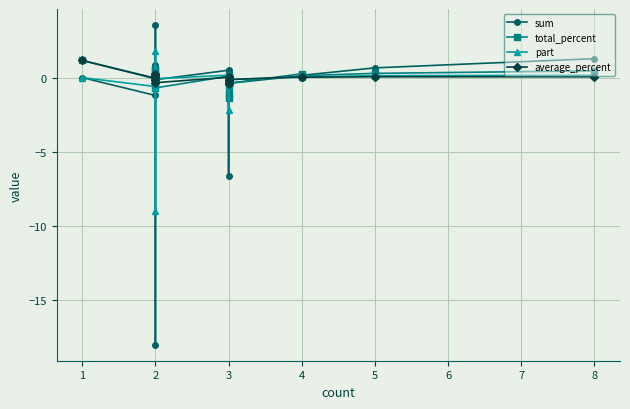

What is the greatest value displayed?

3.5